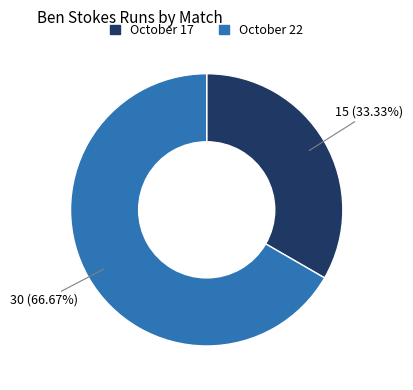

What is the total percentage of October 17 and October 22?

100.0%